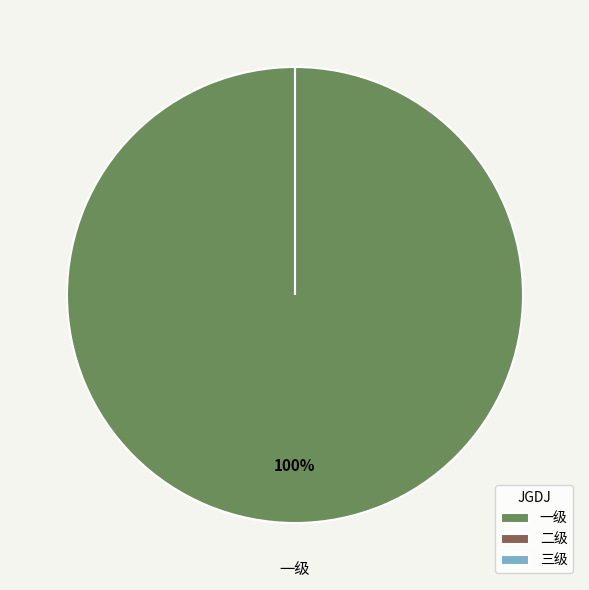

How many slices are in this pie chart?

3